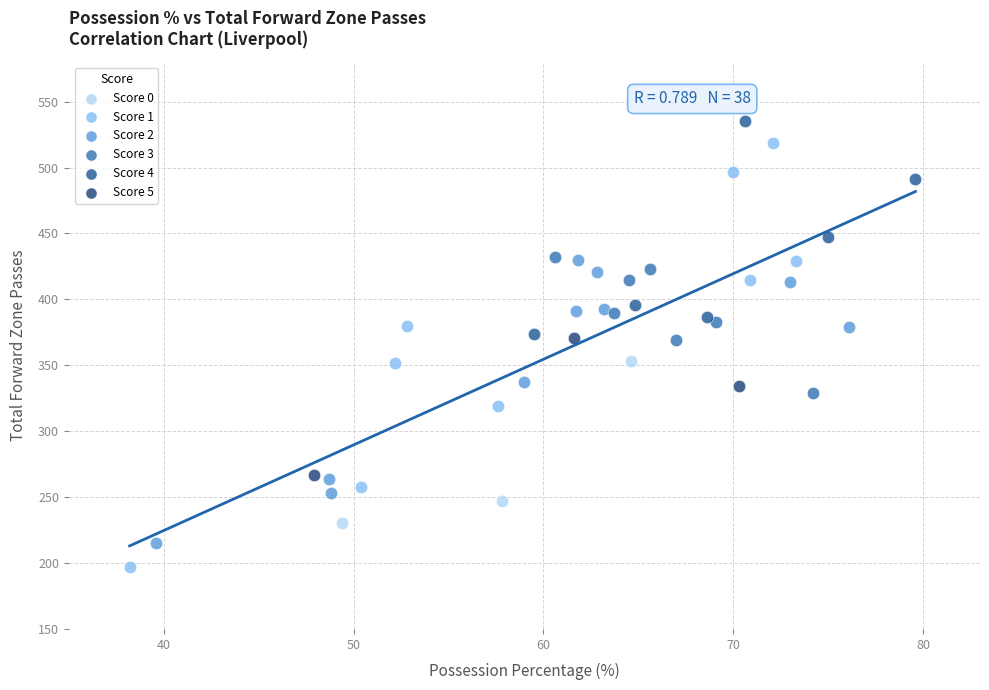

What are all the series names shown in the legend?

Score 0, Score 1, Score 2, Score 3, Score 4, Score 5